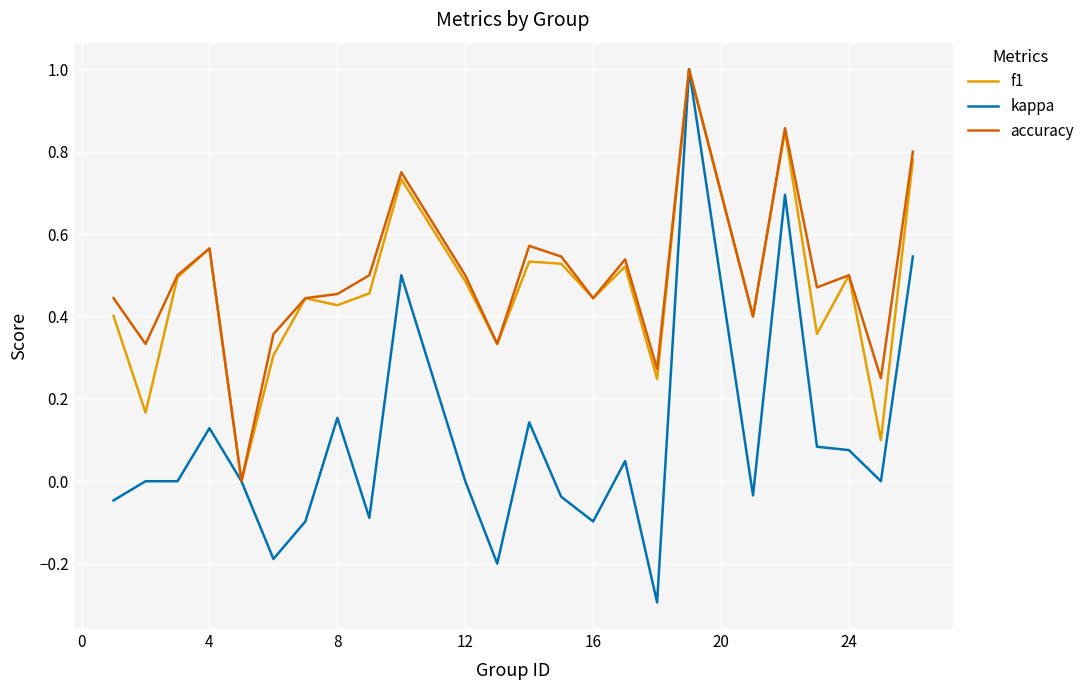

Which series has the largest range (max minus min)?

kappa